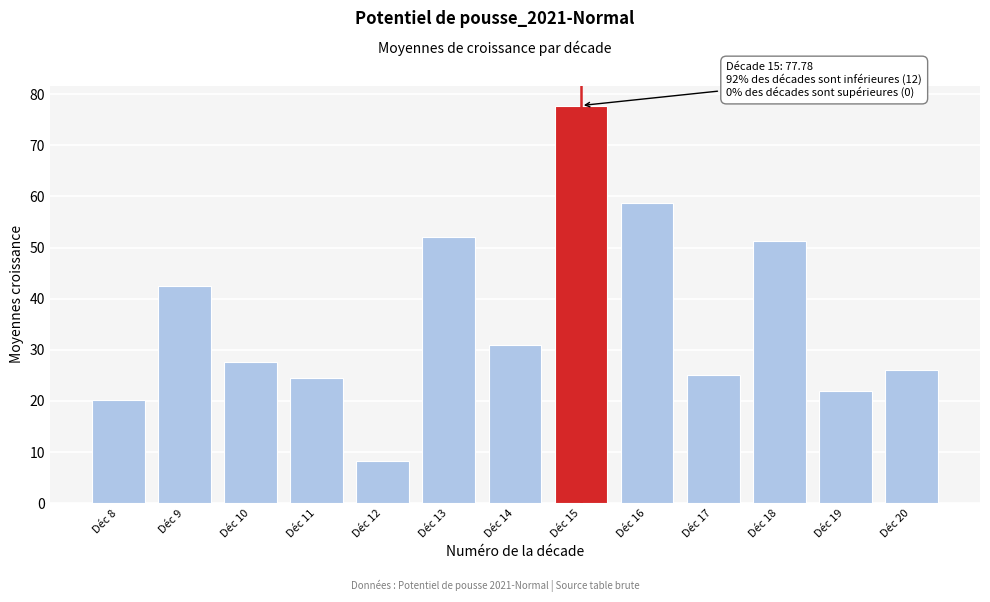

What is the change in value from Déc 17 to Déc 18?

+26.2